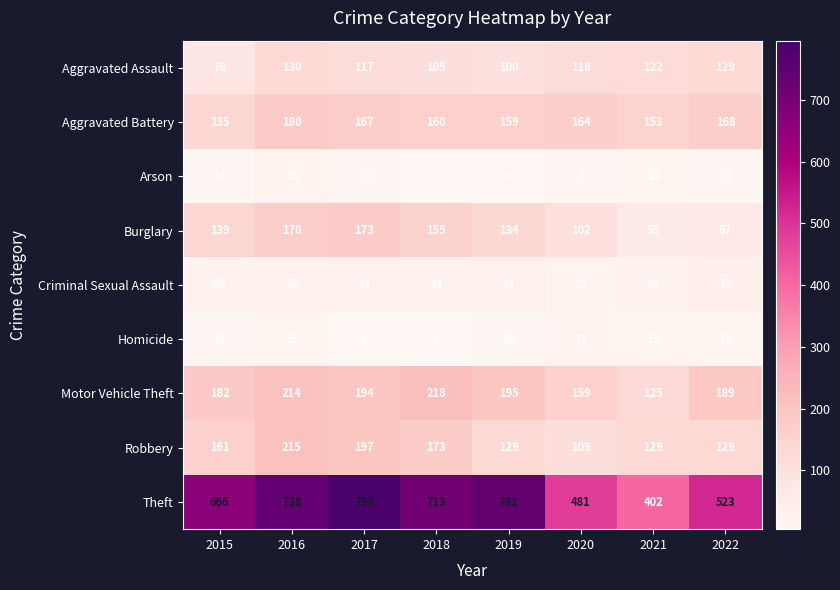

At 2019, list the series in order from largest to smallest.

Theft, Motor Vehicle Theft, Aggravated Battery, Burglary, Robbery, Aggravated Assault, Criminal Sexual Assault, Homicide, Arson